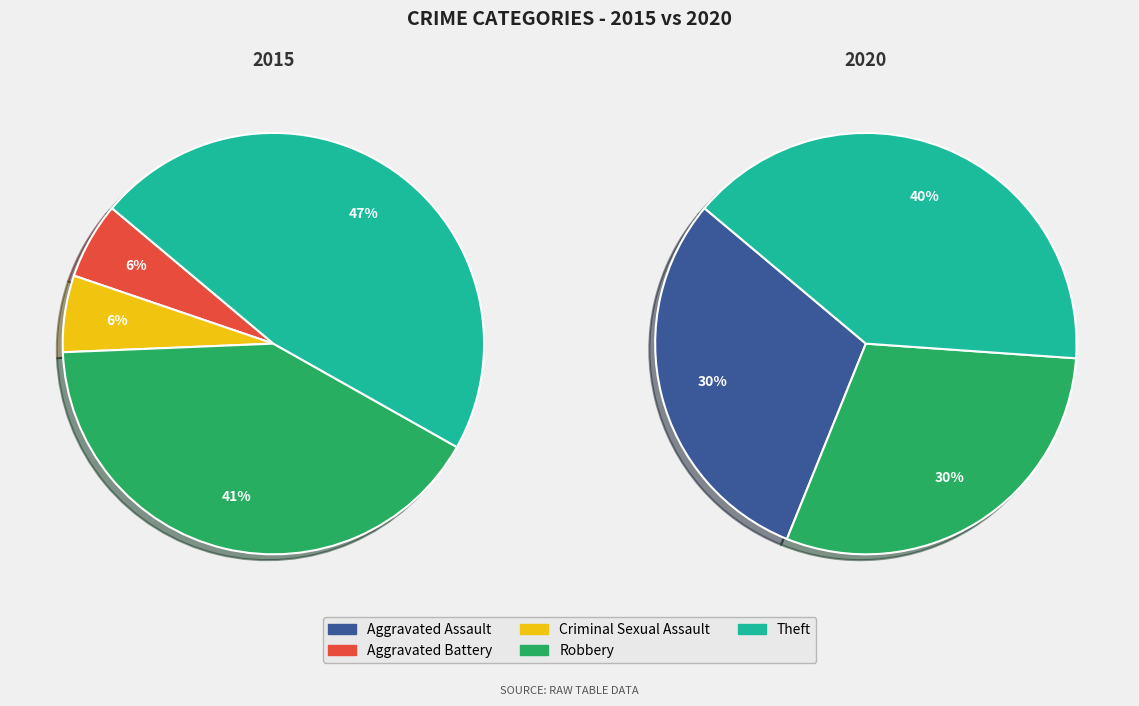

Count the number of slices in the pie.

5